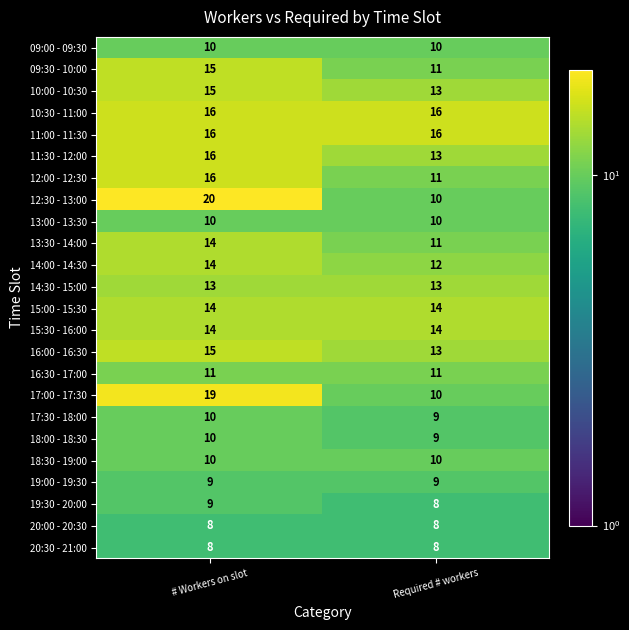

What is the maximum value shown in the chart?

20